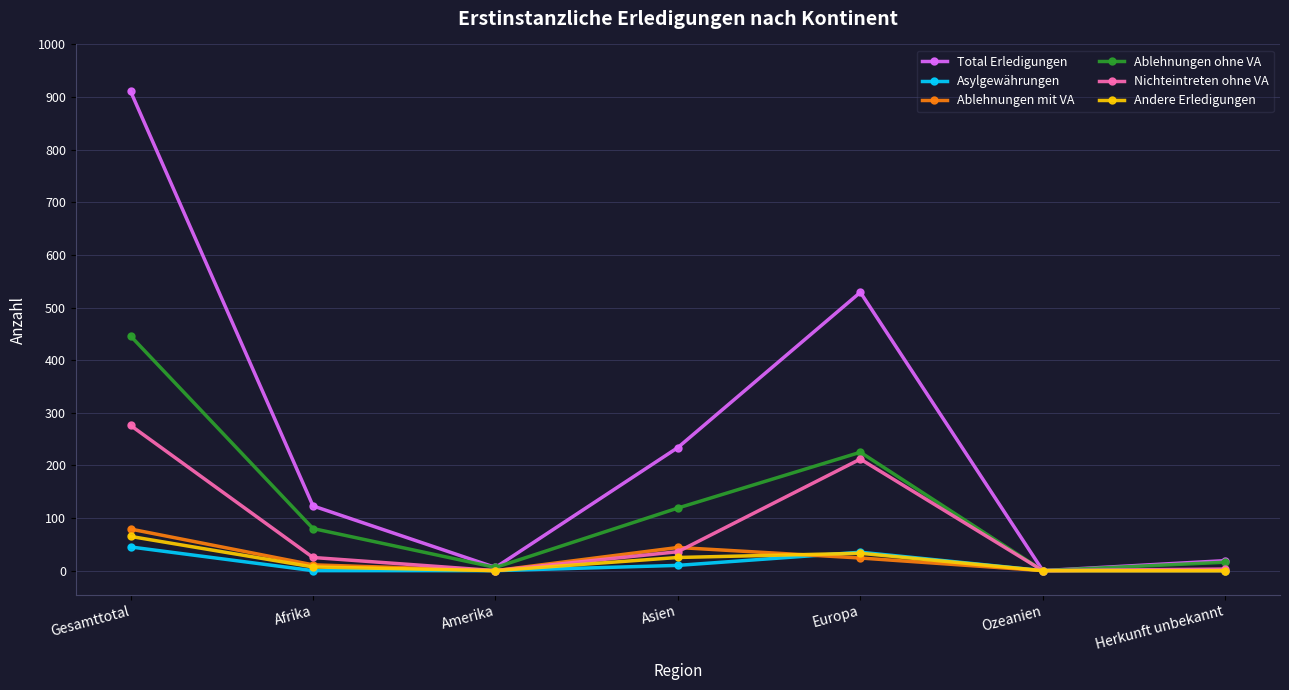

What position from the left is Ozeanien?

6